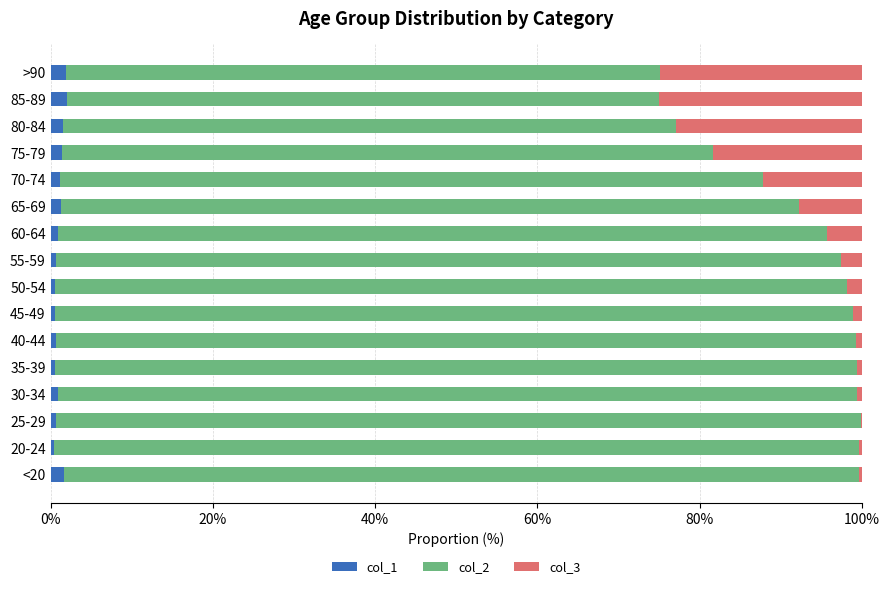

True or false: col_1 has a value of 1.5 at 80-84.

True